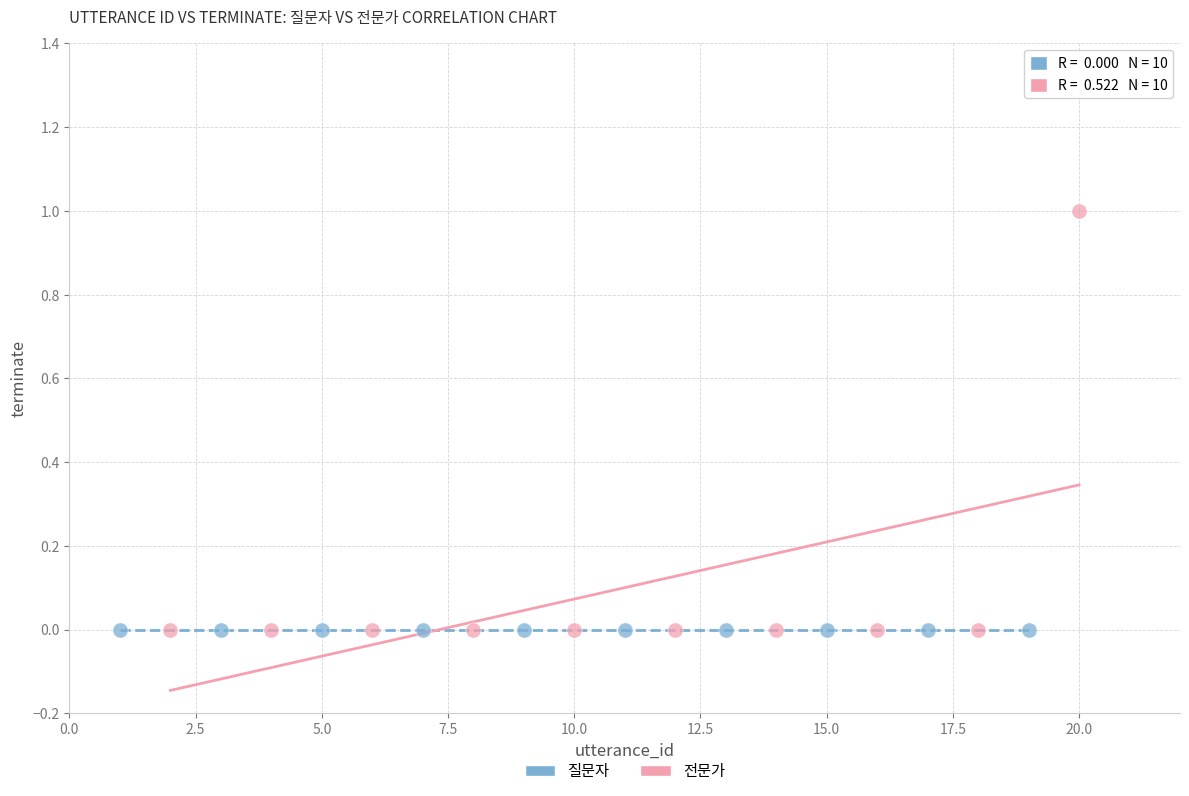

Which series reaches the maximum Y coordinate?

전문가